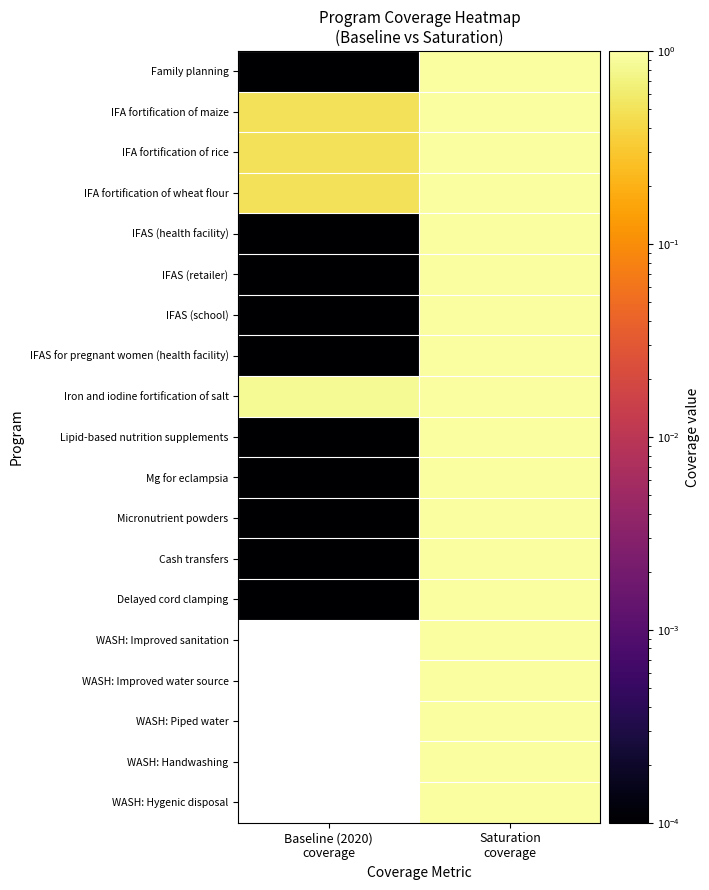

What is the spread (max minus min) of values at Baseline (2020)
coverage?

0.9